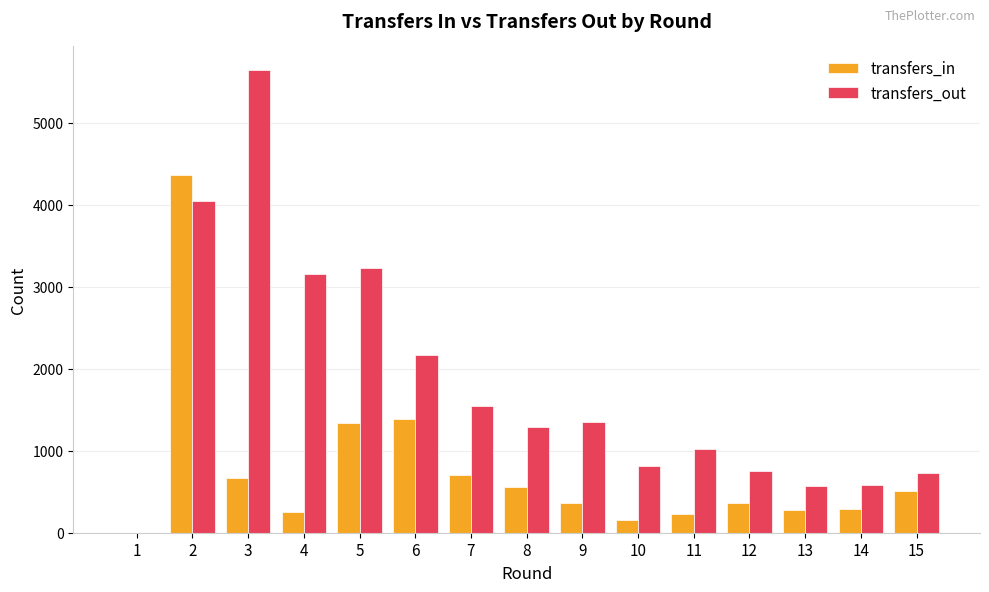

Count the number of data series in this chart.

2